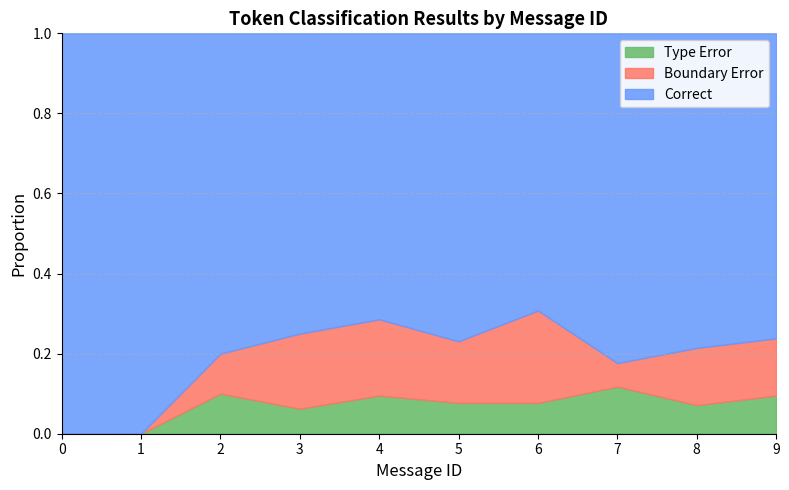

Is it true that Type Error equals 0.0 at 1?

True